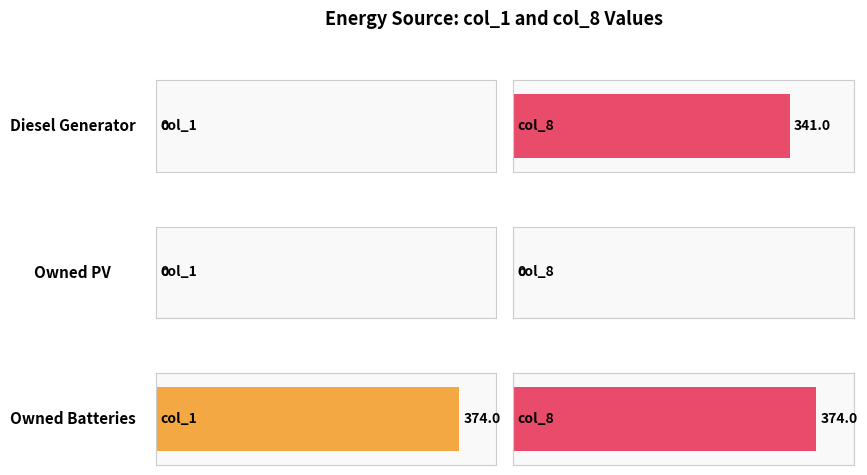

What position from the left is Owned PV?

2